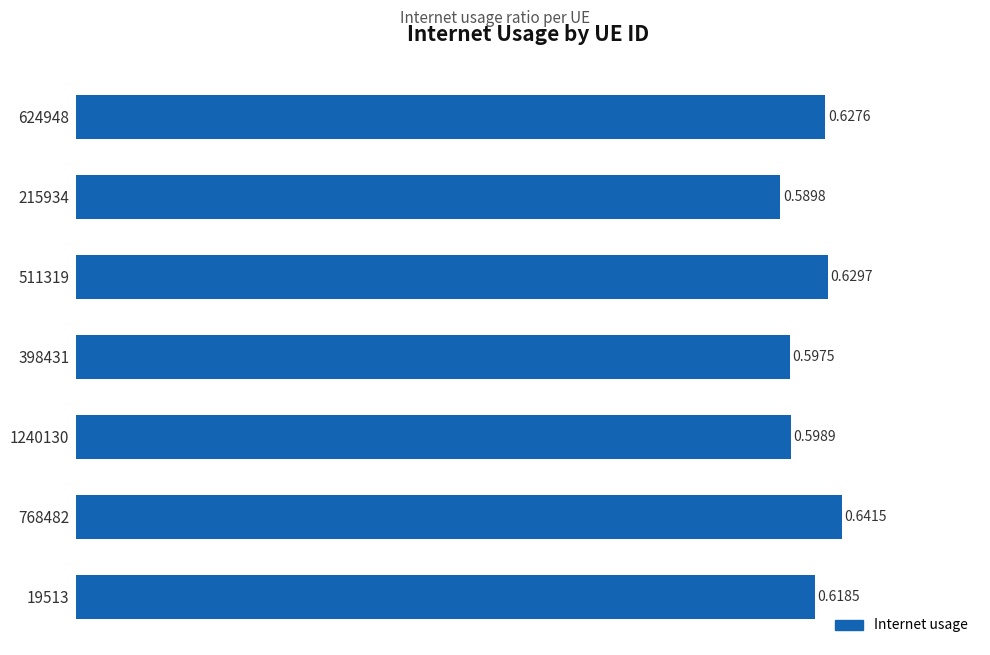

Where is the data nearest to the value 0?

215934